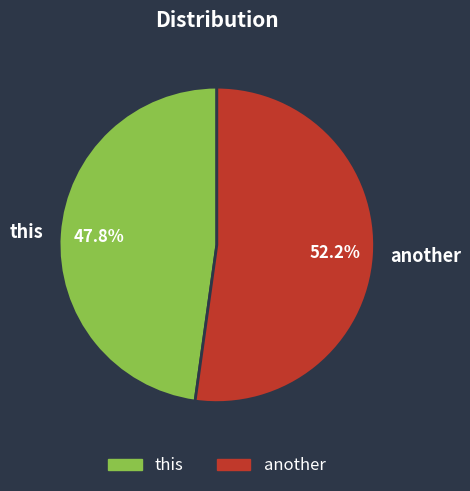

Which has a higher value, this or another?

another